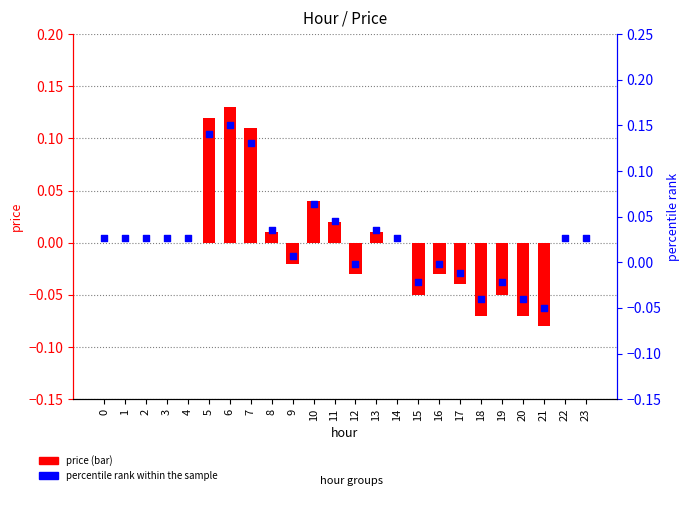

At which category is the sum across all series the highest?

6